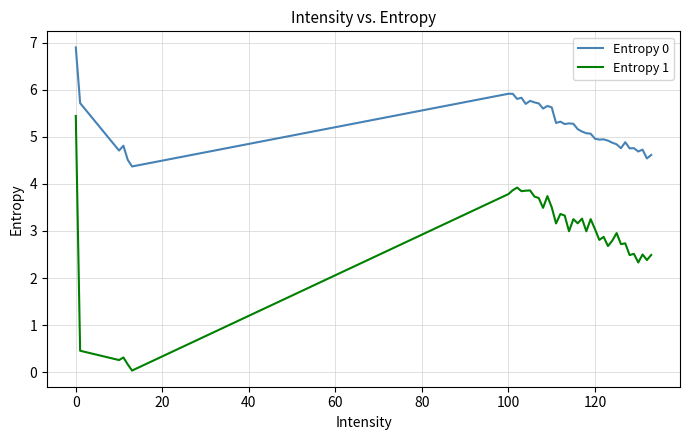

How many distinct data groups are displayed?

2